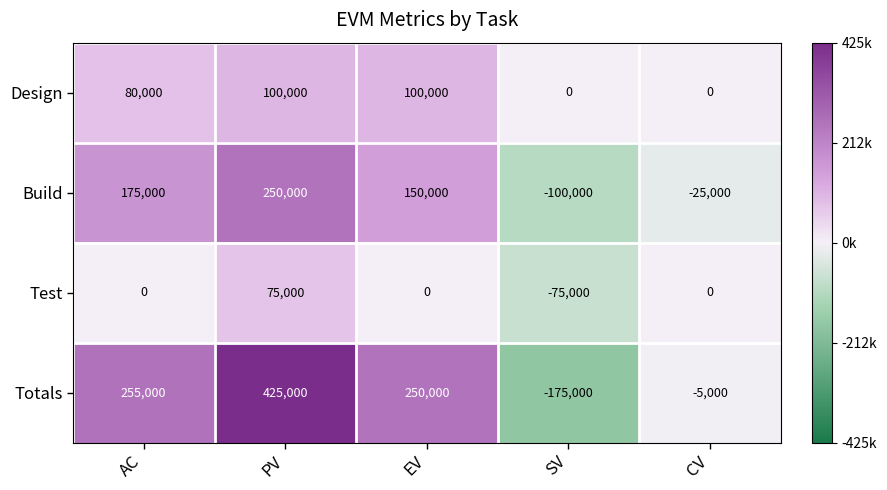

List the series in order of their peak value, highest first.

Totals, Build, Design, Test